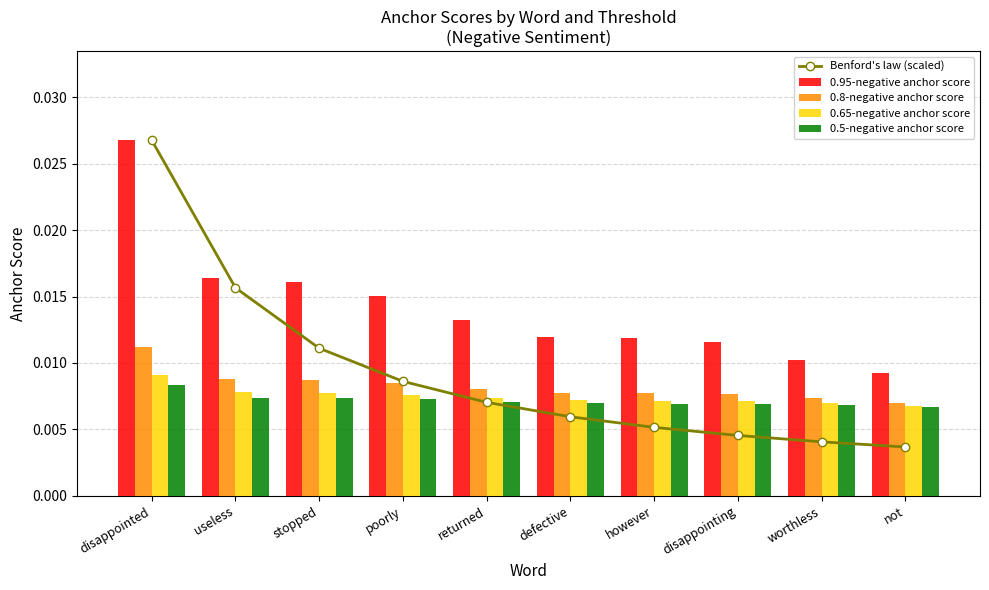

What are all the series names shown in the legend?

Benford's law (scaled), 0.95-negative anchor score, 0.8-negative anchor score, 0.65-negative anchor score, 0.5-negative anchor score